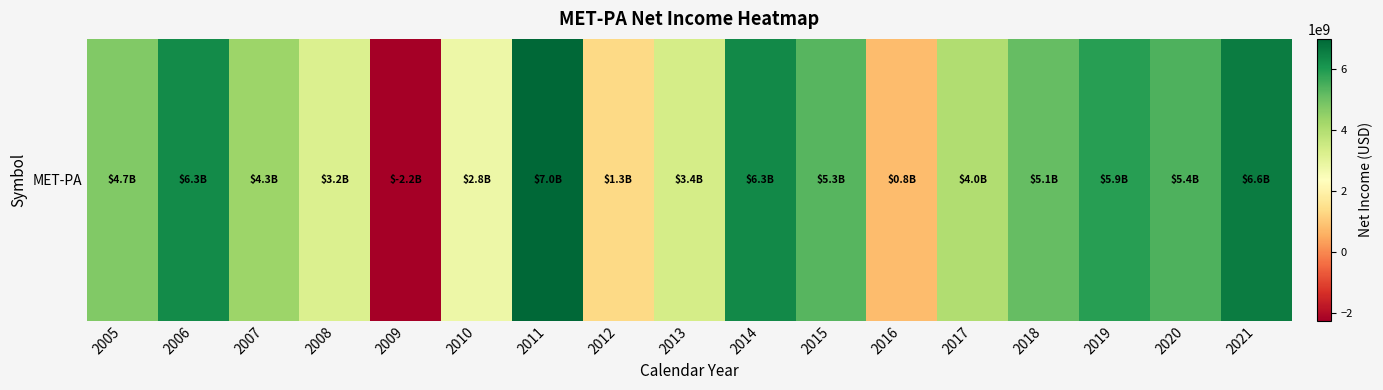

How many data points does each series have?

17